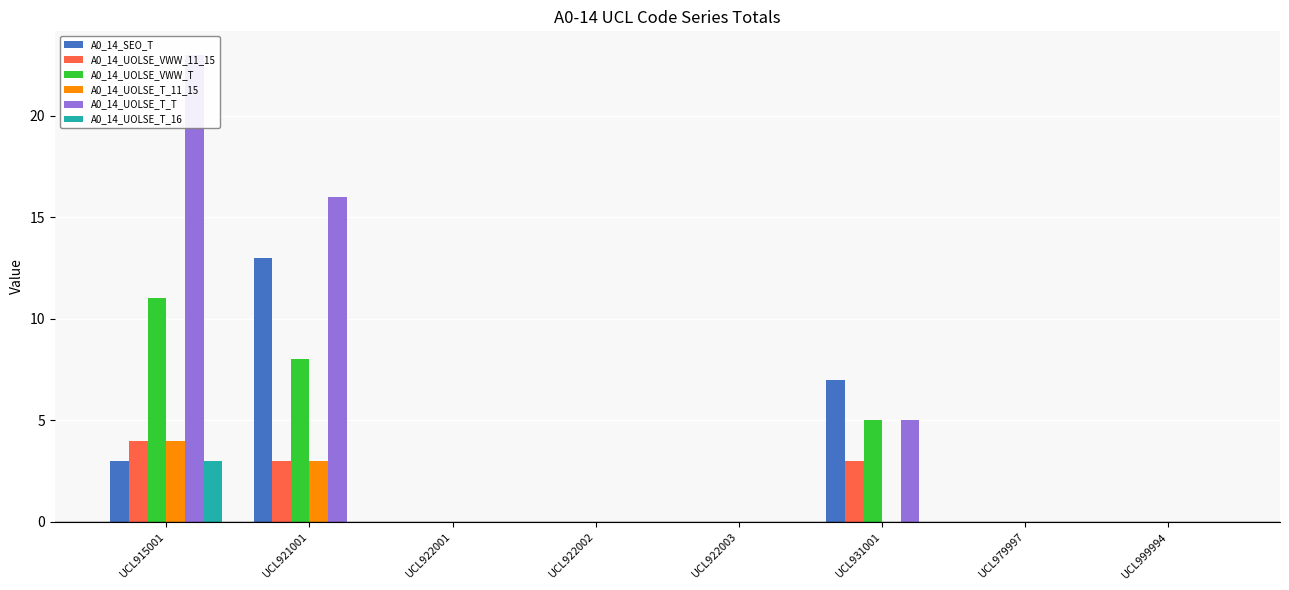

Rank the series by their maximum value, from highest to lowest.

A0_14_UOLSE_T_T, A0_14_SEO_T, A0_14_UOLSE_VWW_T, A0_14_UOLSE_VWW_11_15, A0_14_UOLSE_T_11_15, A0_14_UOLSE_T_16